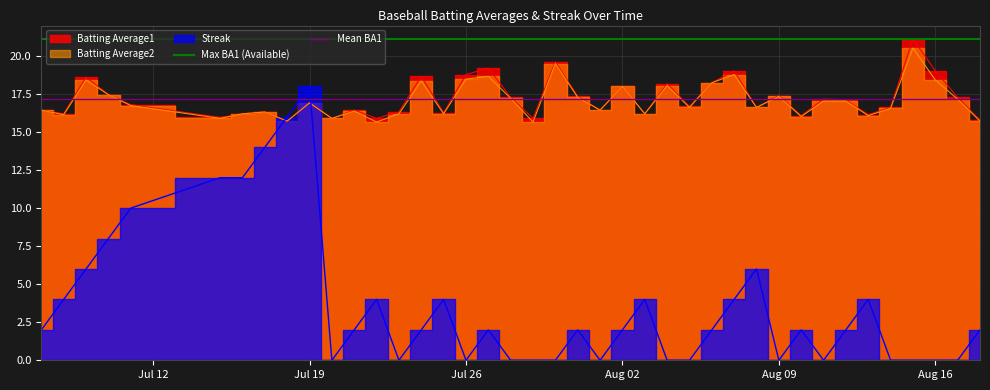

The value of Mean BA1 at Jul 12 is 17.2. True or false?

True